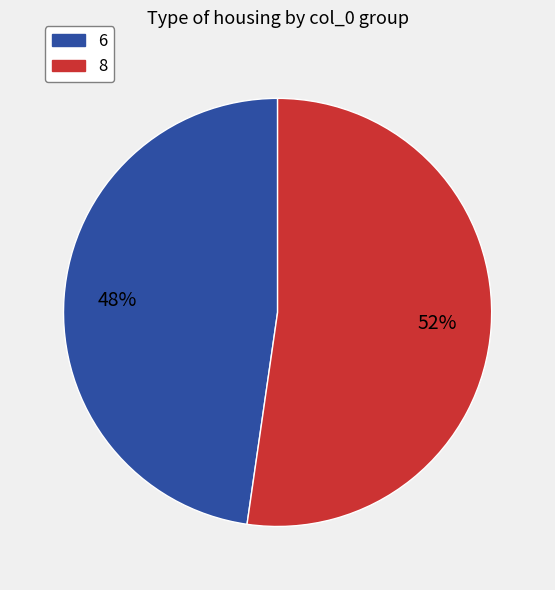

How many slices are in this pie chart?

2